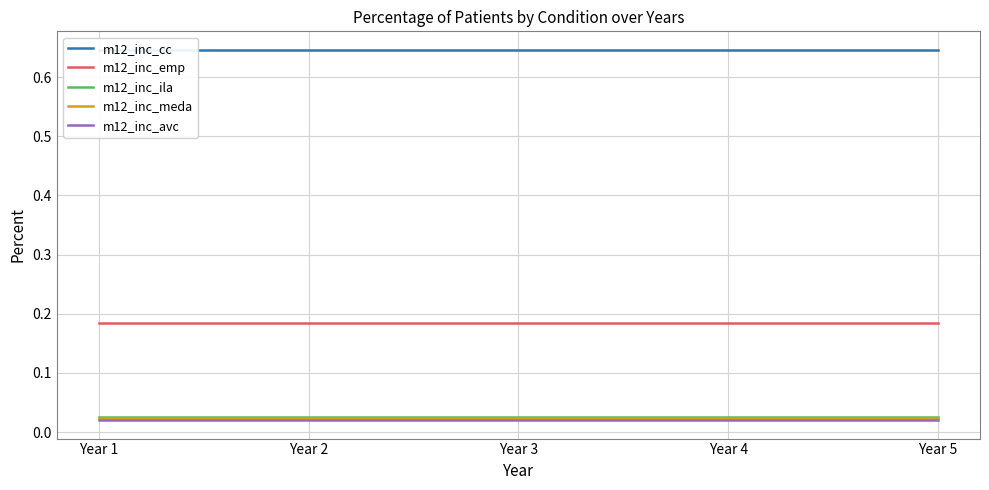

Which series has the widest spread of values?

m12_inc_cc